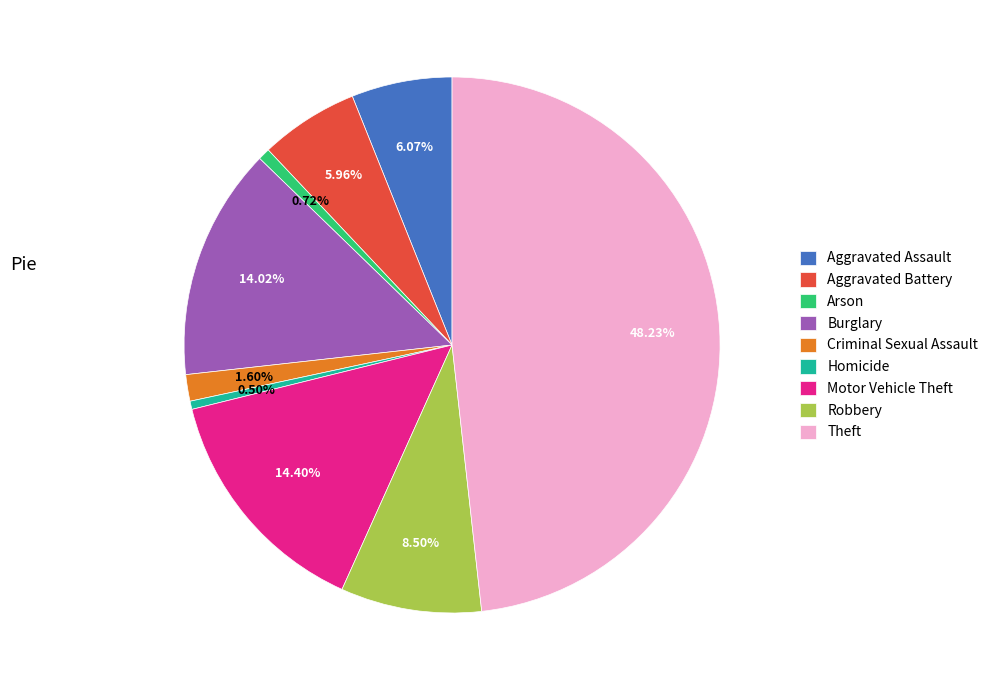

How many segments does this pie chart have?

9